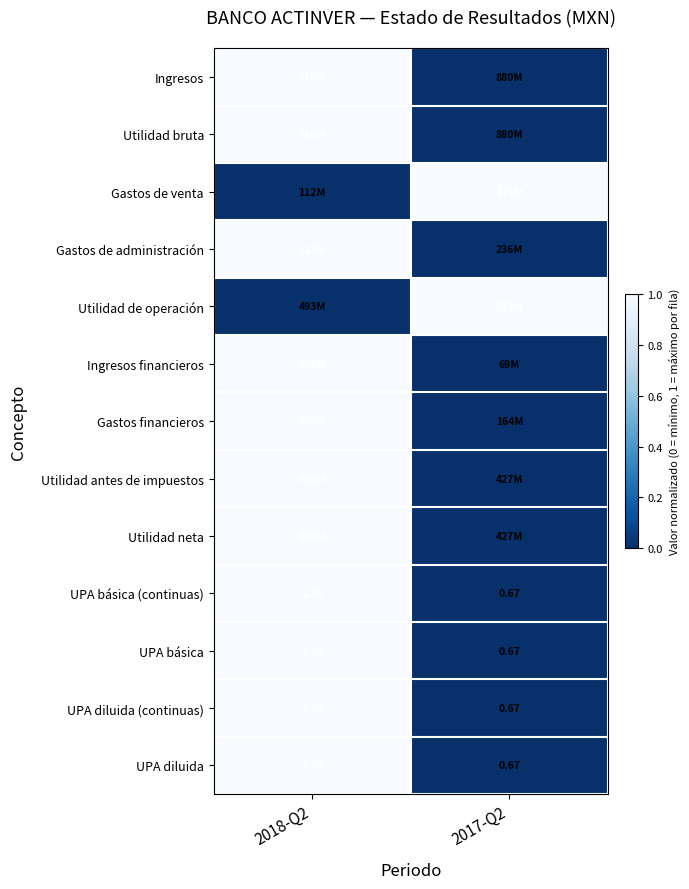

List the series in order of their peak value, highest first.

Ingresos, Utilidad bruta, Gastos de venta, Gastos de administración, Utilidad de operación, Ingresos financieros, Gastos financieros, Utilidad antes de impuestos, Utilidad neta, UPA básica (continuas), UPA básica, UPA diluida (continuas), UPA diluida